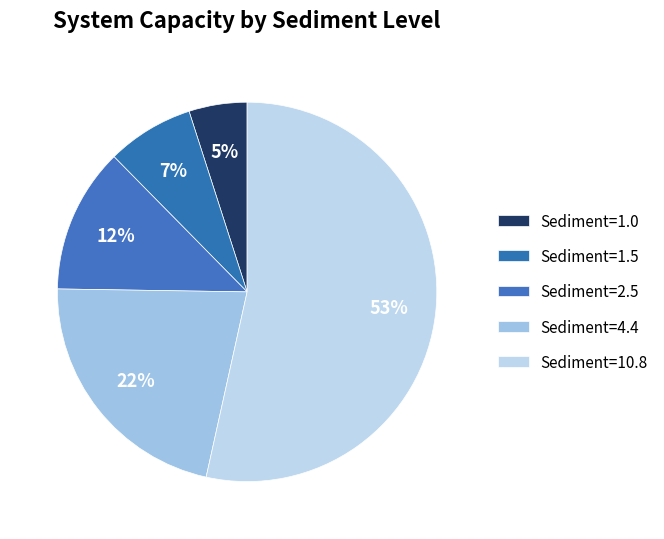

To the nearest percent, what is the average slice percentage?

20%